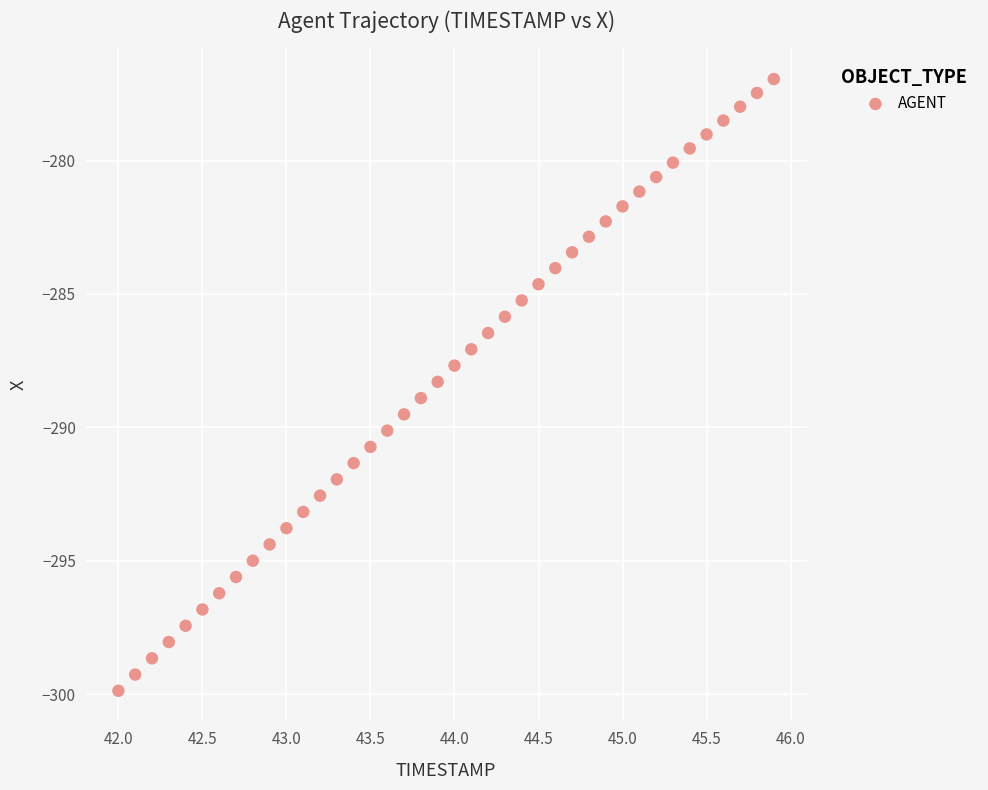

What is the range of X values (max minus min)?

3.9